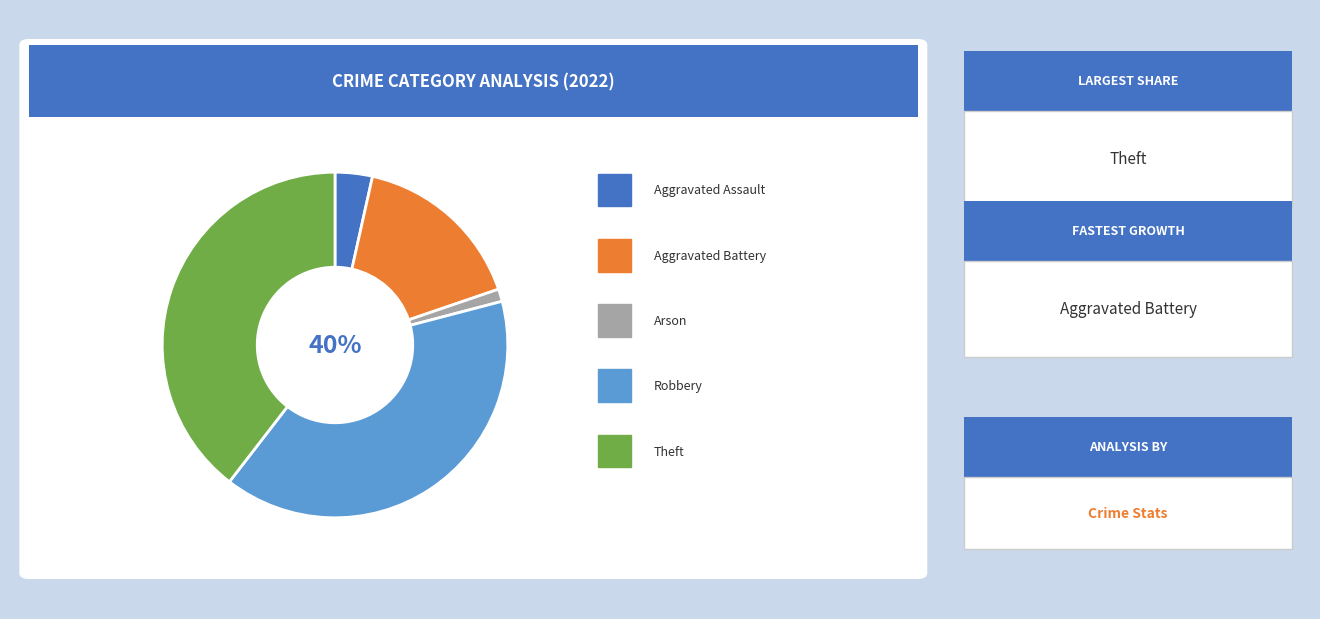

Count the number of slices in the pie.

5